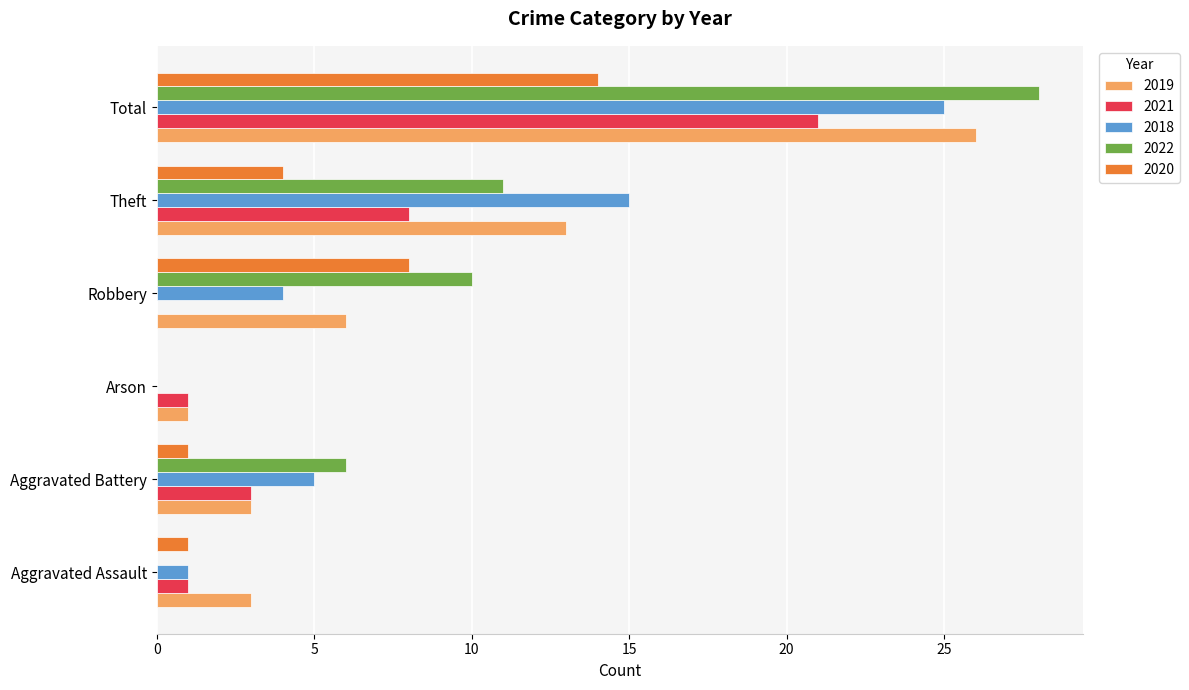

Which series has the largest range (max minus min)?

2022